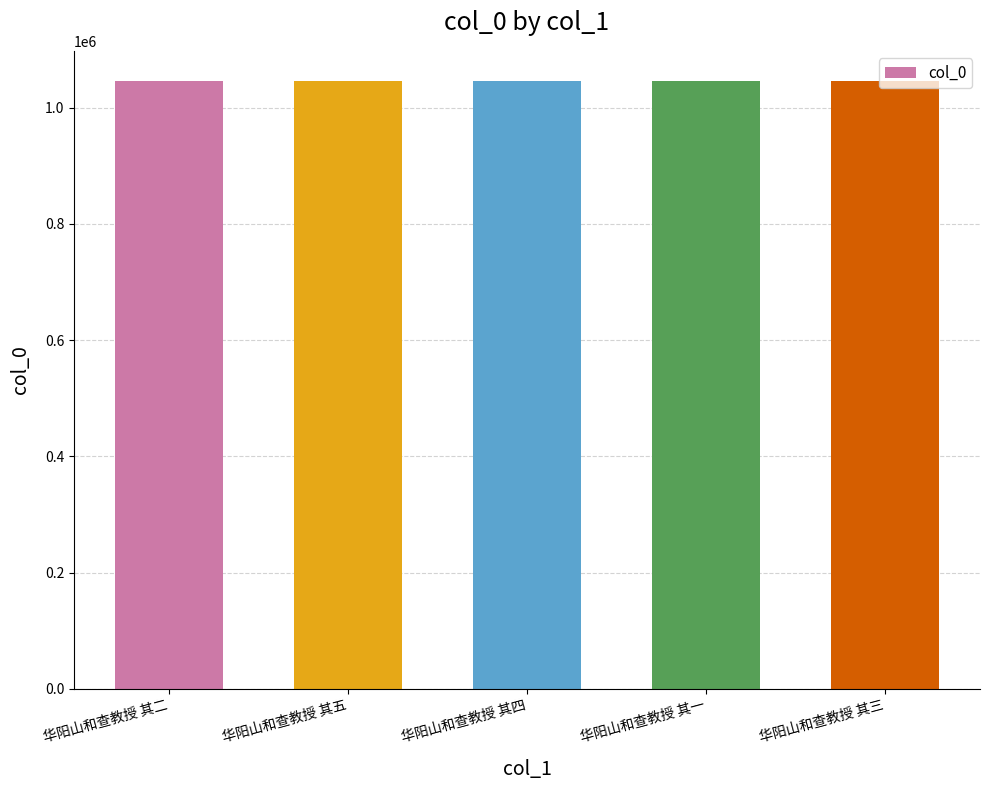

What is the value of the 5th bar from the left?

1045505